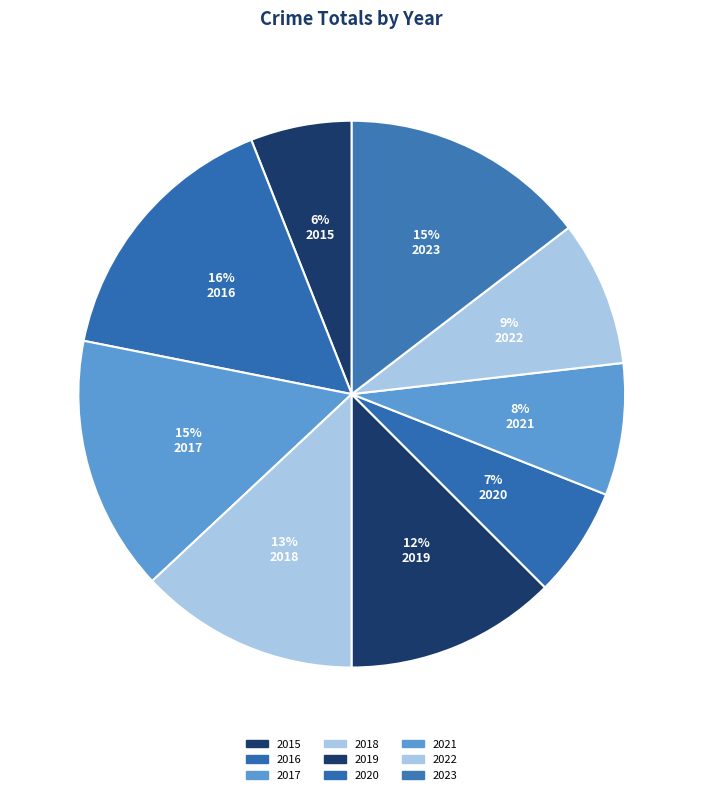

Count the number of slices in the pie.

9